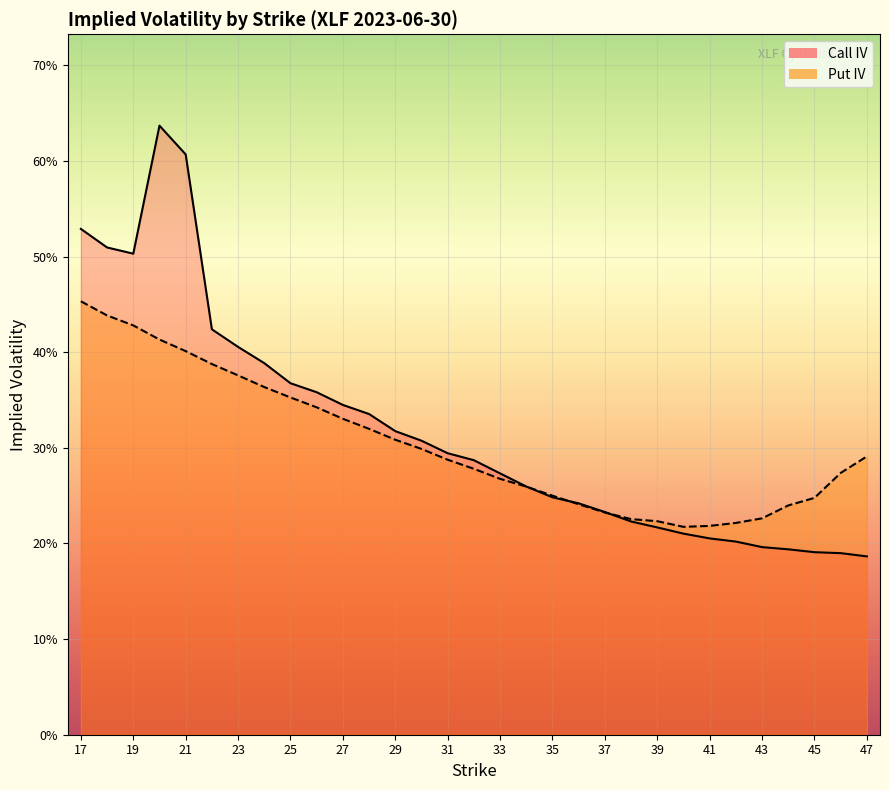

How many intersections are there between Put IV and Call IV?

3